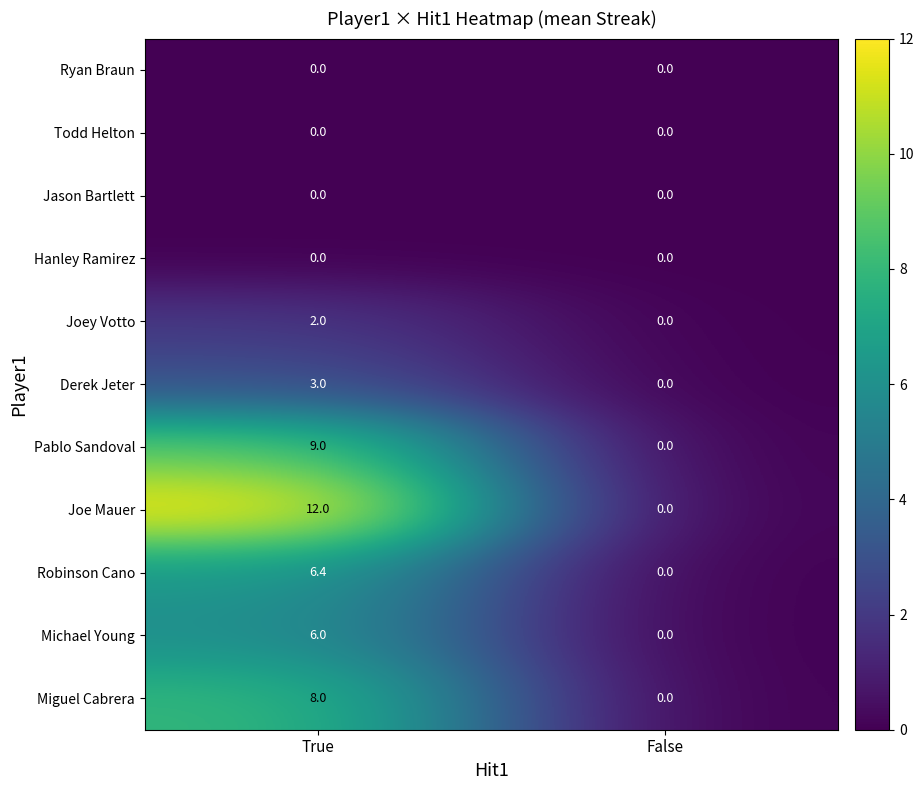

What value does the Michael Young series have at True?

6.0